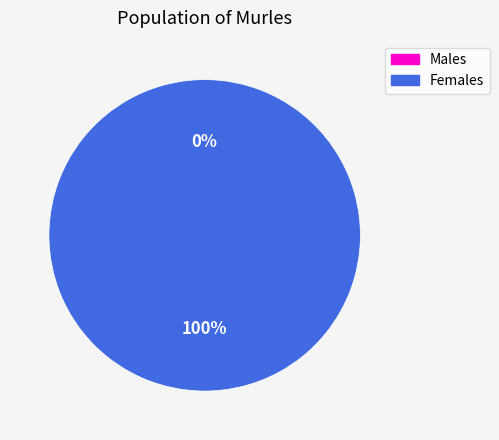

To the nearest percent, what is the combined percentage of 1413561621 and 1418076240?

100%